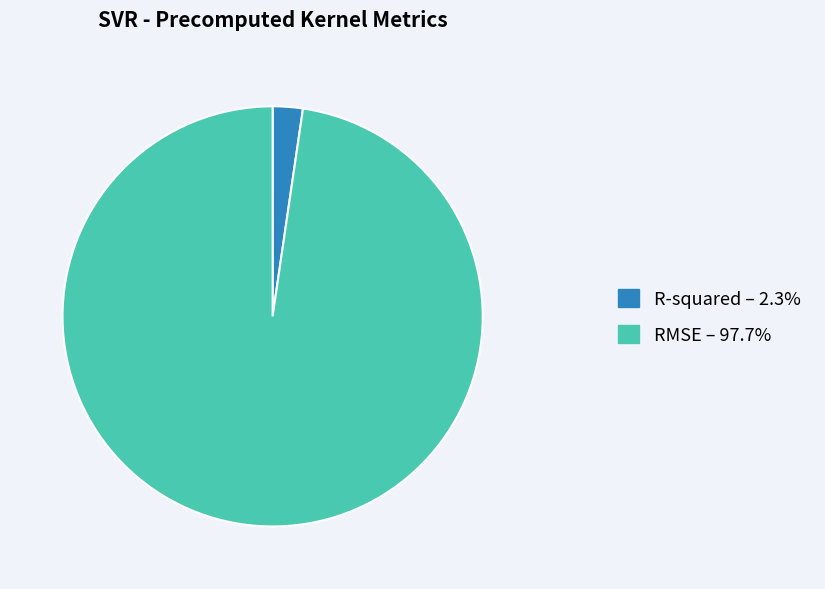

How many slices are in this pie chart?

2